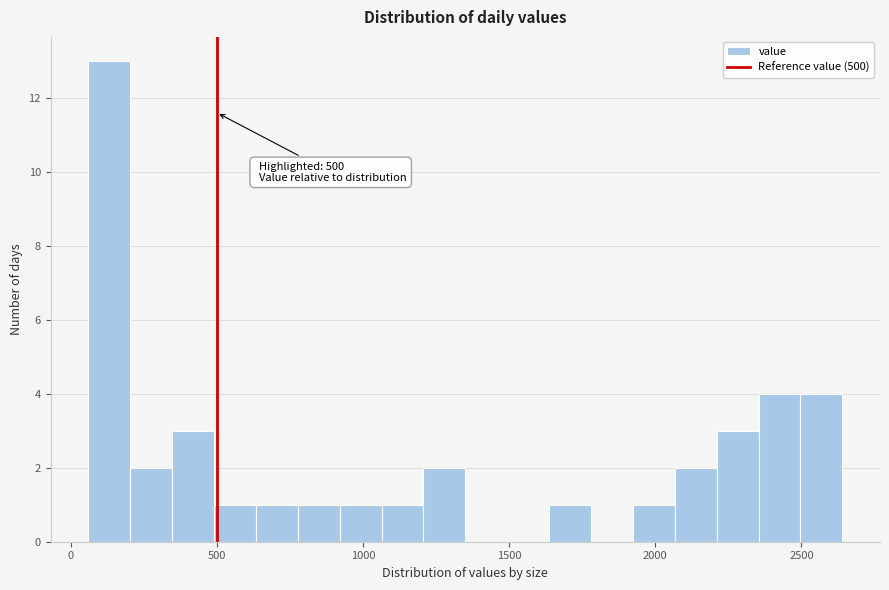

Around what value on the x-axis is the tallest bar? Give the approximate position of its centre, as read against the axis.

150